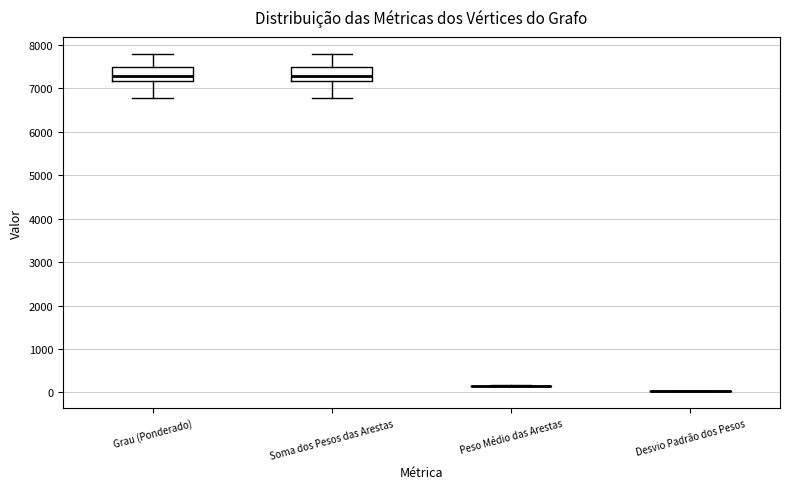

Reading left to right, transcribe this box plot: for each box, give where its median line is, the range the box spans, and where its two whiskers end, as read against the y-axis. The values are not printed on the chart, so give them approximately, as read against the axis.

Grau (Ponderado): median 7300, box 7200 to 7500, whiskers 6800 to 7800
Soma dos Pesos das Arestas: median 7300, box 7200 to 7500, whiskers 6800 to 7800
Peso Médio das Arestas: box collapsed to a line at 100, whiskers 100 to 200
Desvio Padrão dos Pesos: box collapsed to a line at 0, whiskers 0 to 0